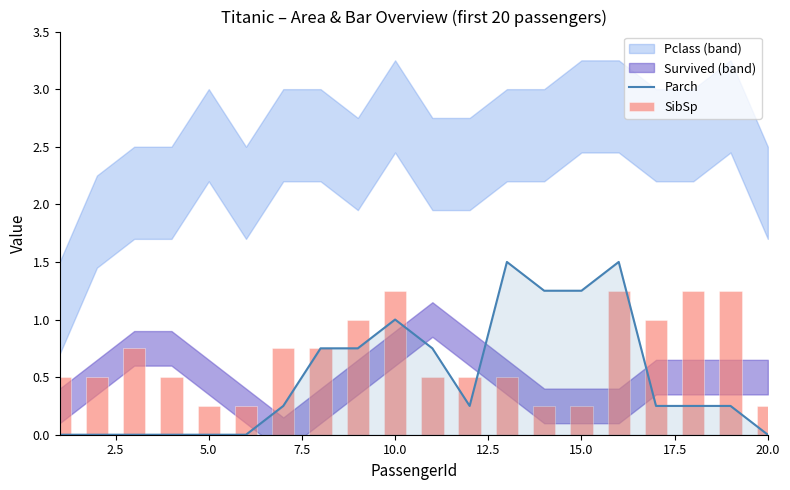

What is the maximum value for Parch?

1.5